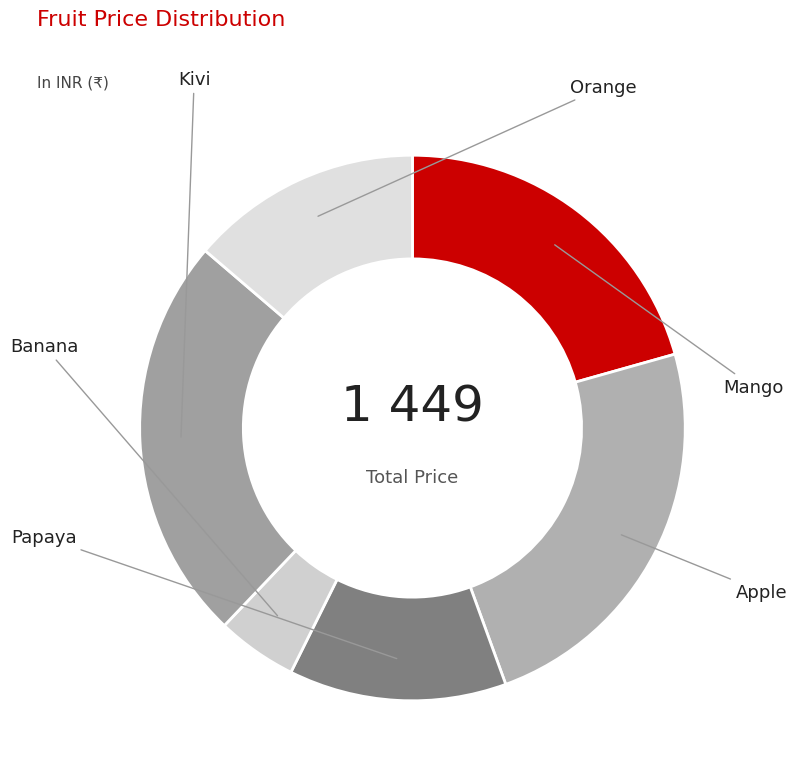

What percentage is NOT represented by Apple?

76.2%